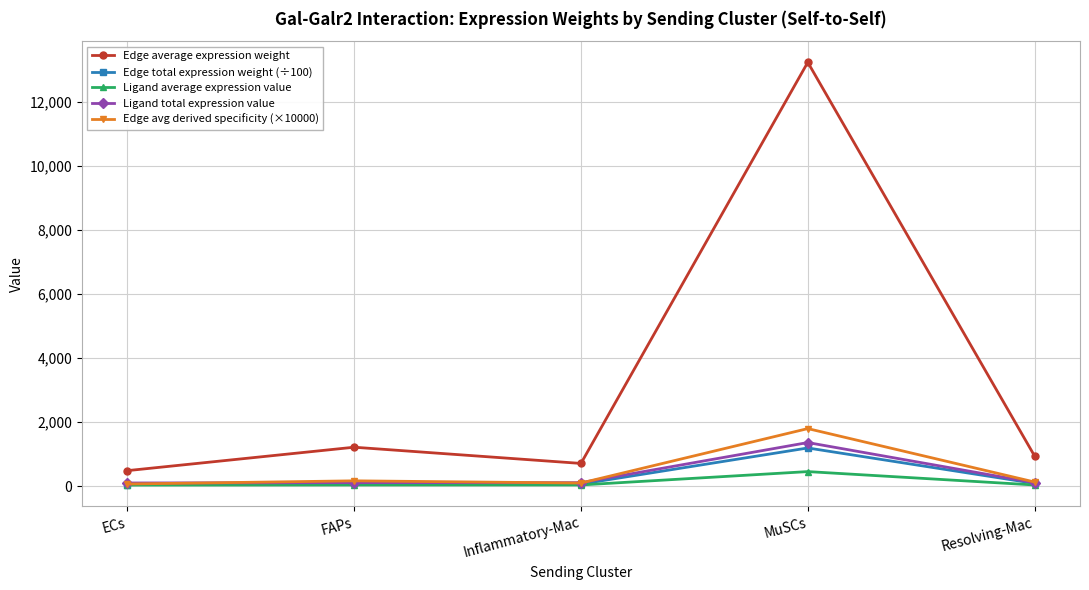

The Edge avg derived specificity (×10000) series shows 650.5 at MuSCs. True or false?

False